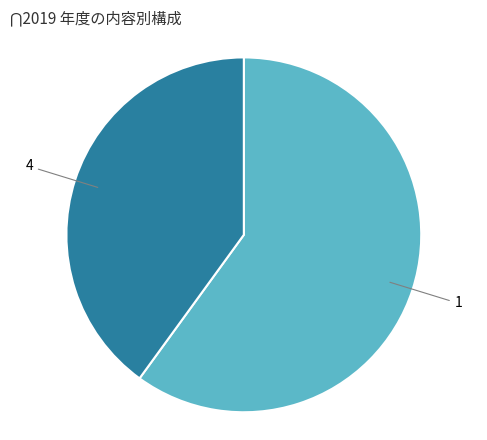

Does any single category account for the majority?

Yes